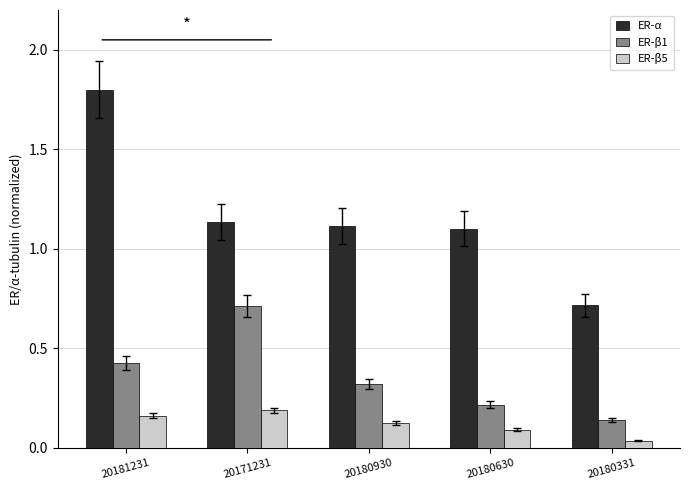

What is the label of the 2nd bar from the right?

20180630